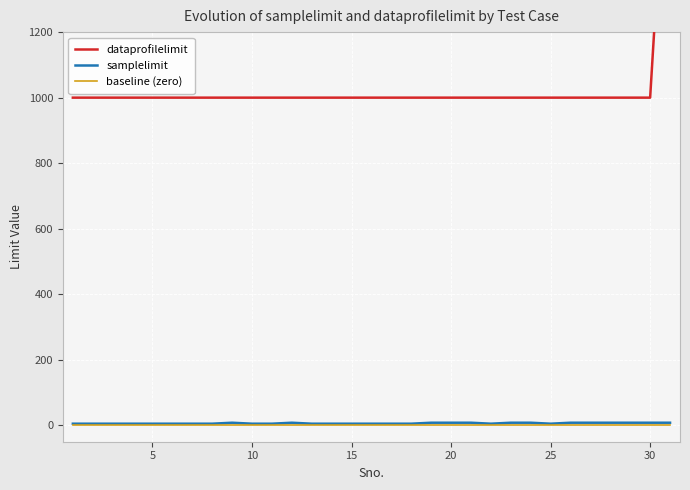

Which series has the largest total across all categories?

dataprofilelimit